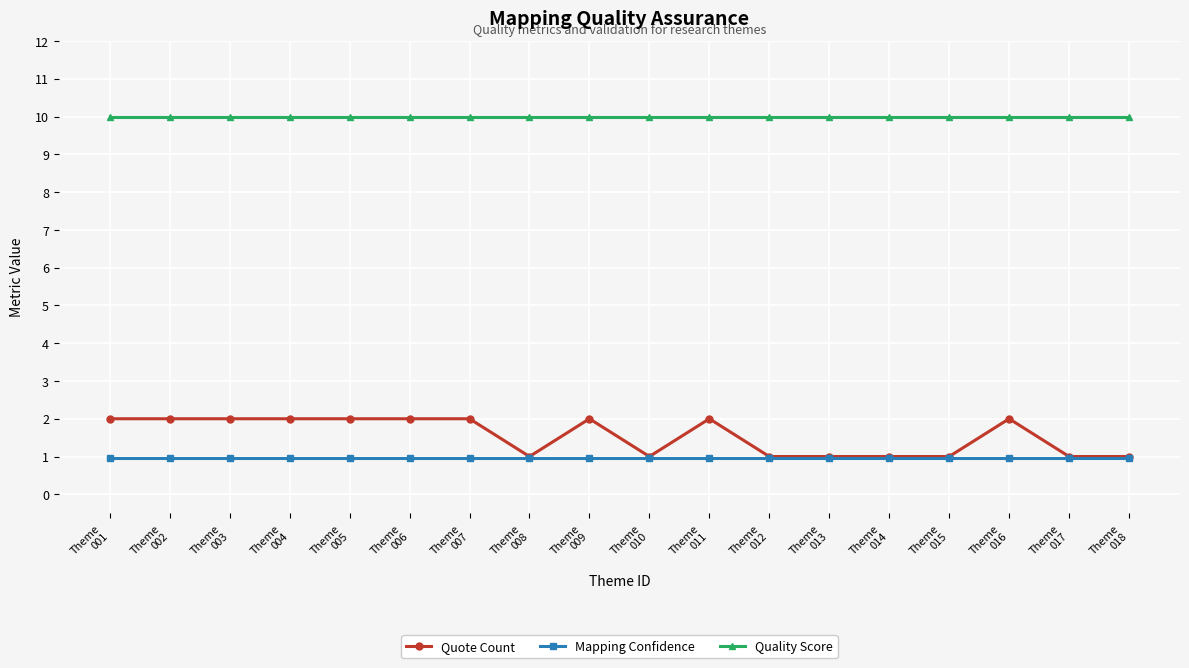

Which series has the largest total across all categories?

Quality Score